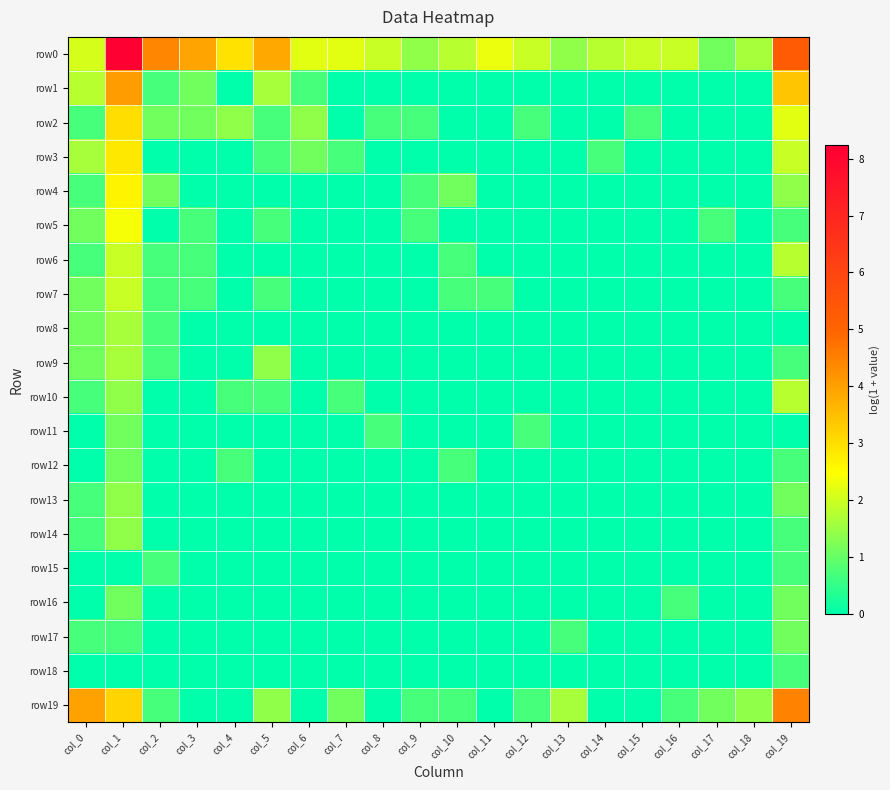

What is the total value across all series at col_18?

3.0